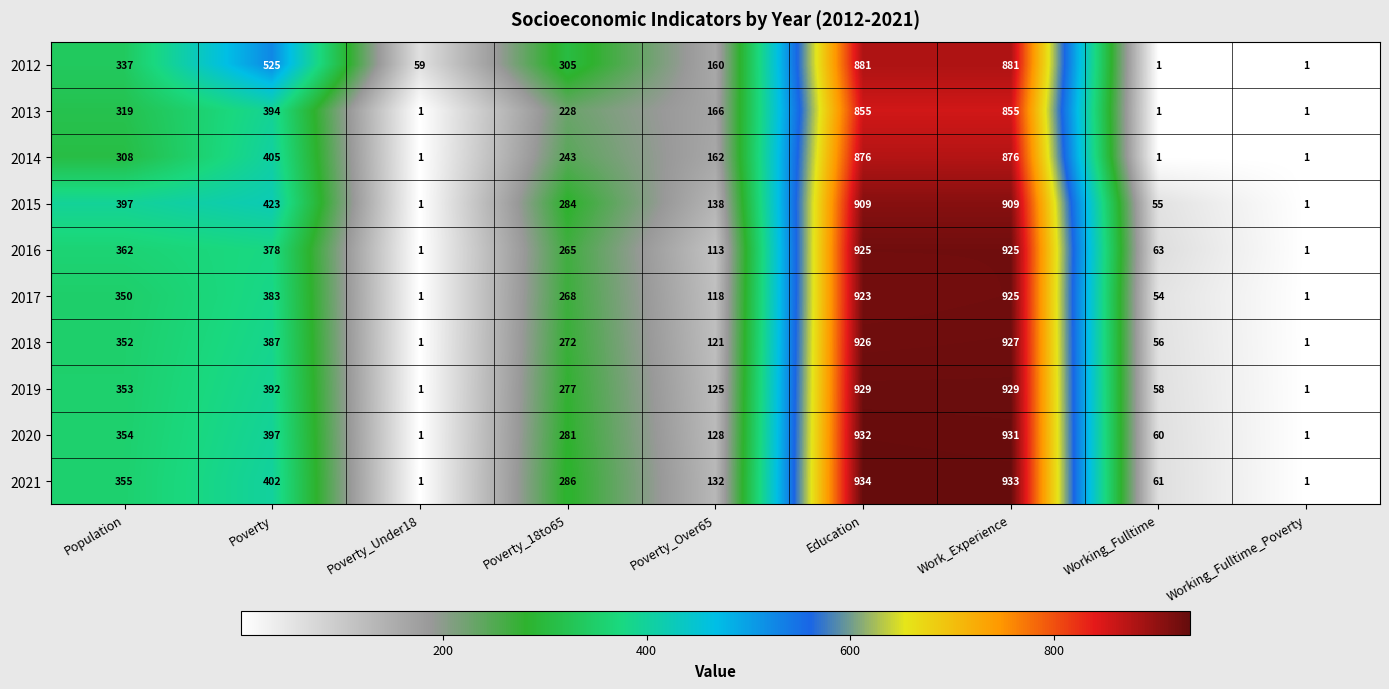

Count the number of data series in this chart.

10